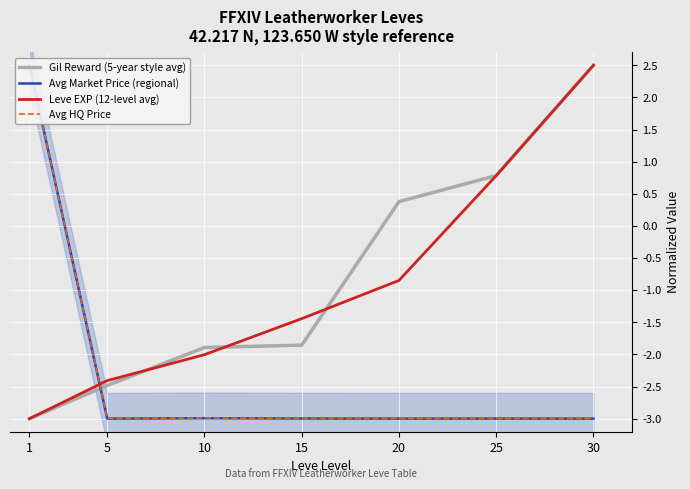

How many data points does each series have?

7